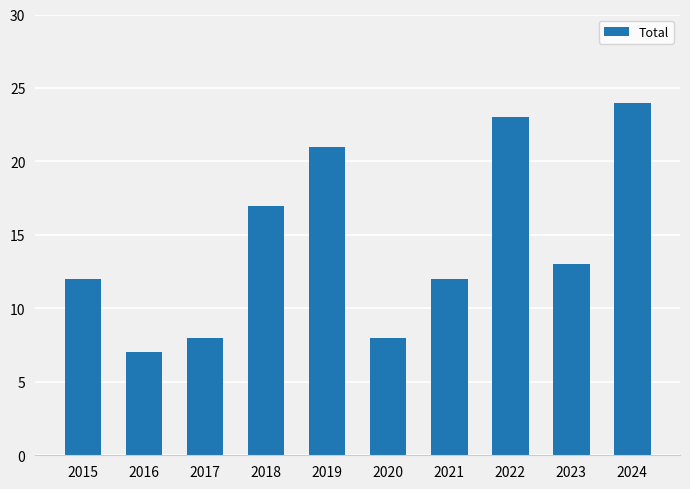

How many distinct data groups are displayed?

1